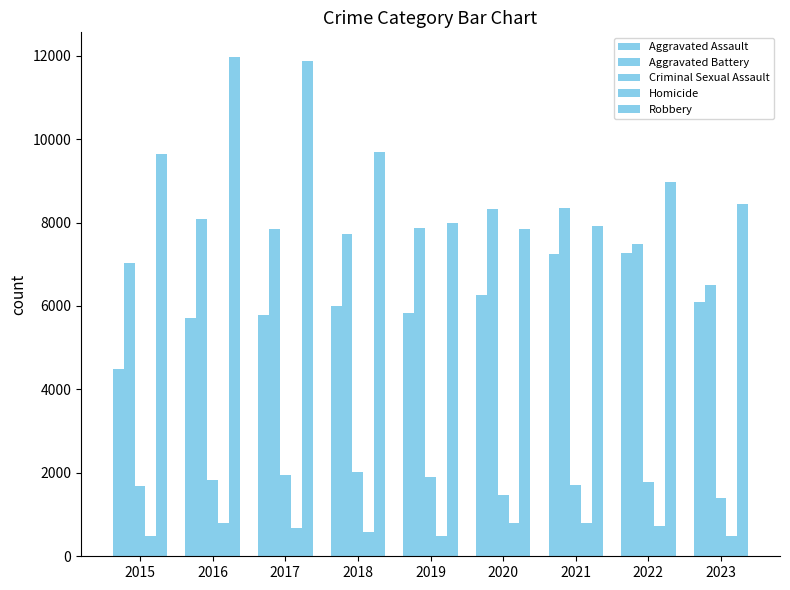

How many distinct data groups are displayed?

5